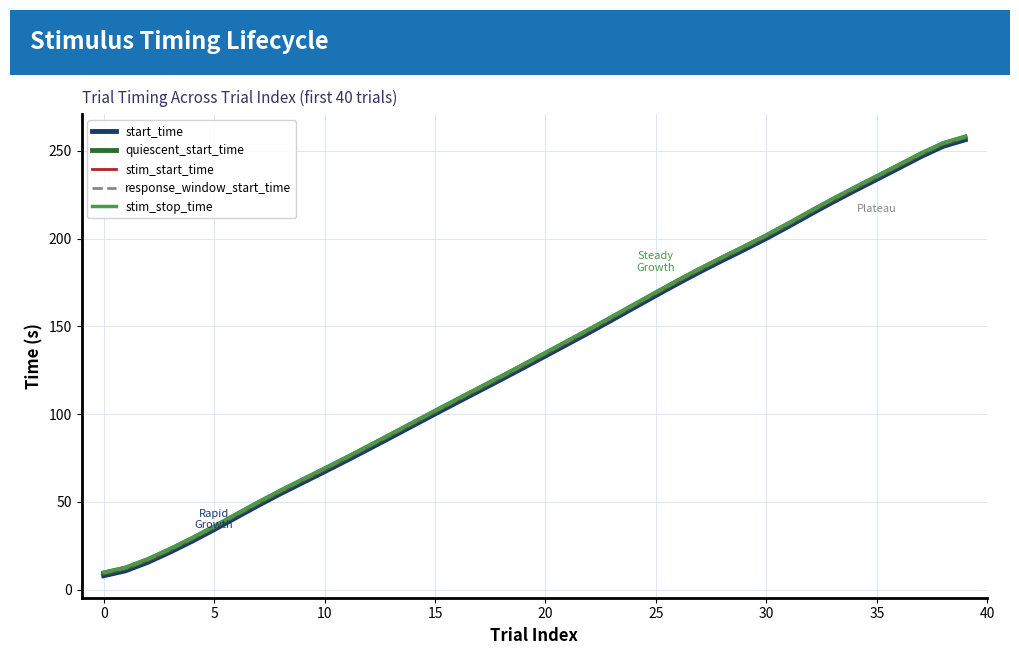

Does the chart have visible grid lines?

Yes